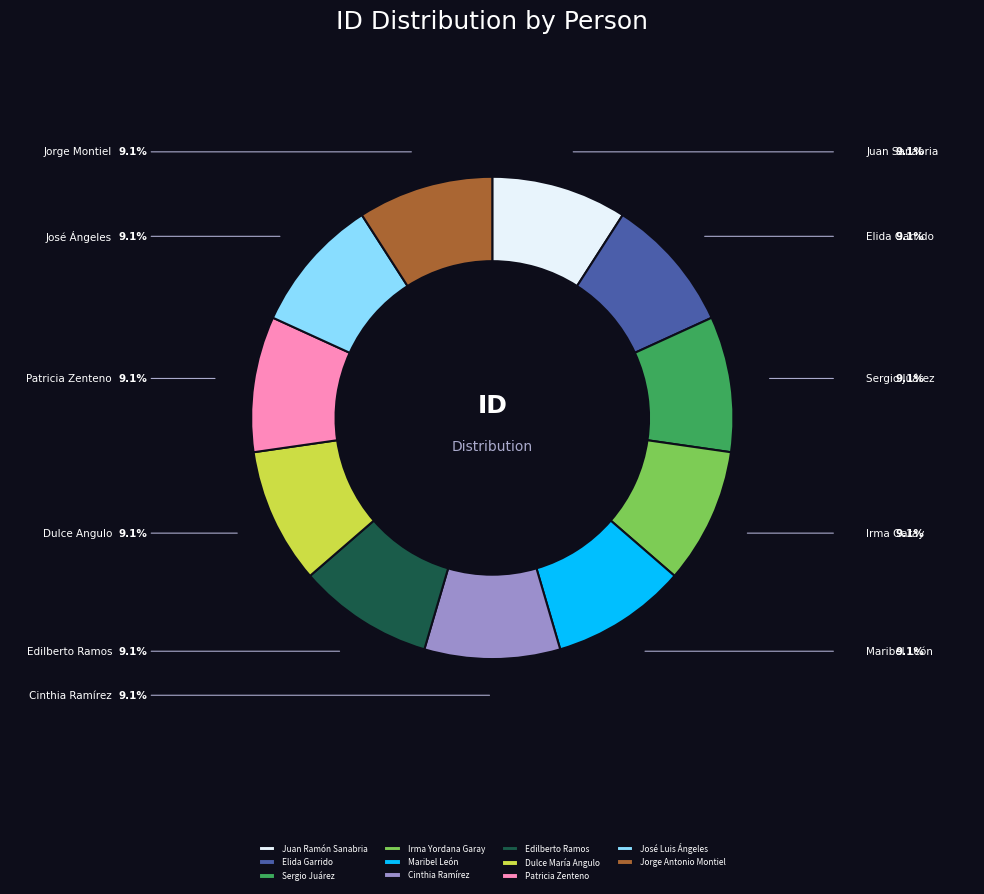

The Cinthia Ramírez slice represents 15% of the pie. True or false?

False